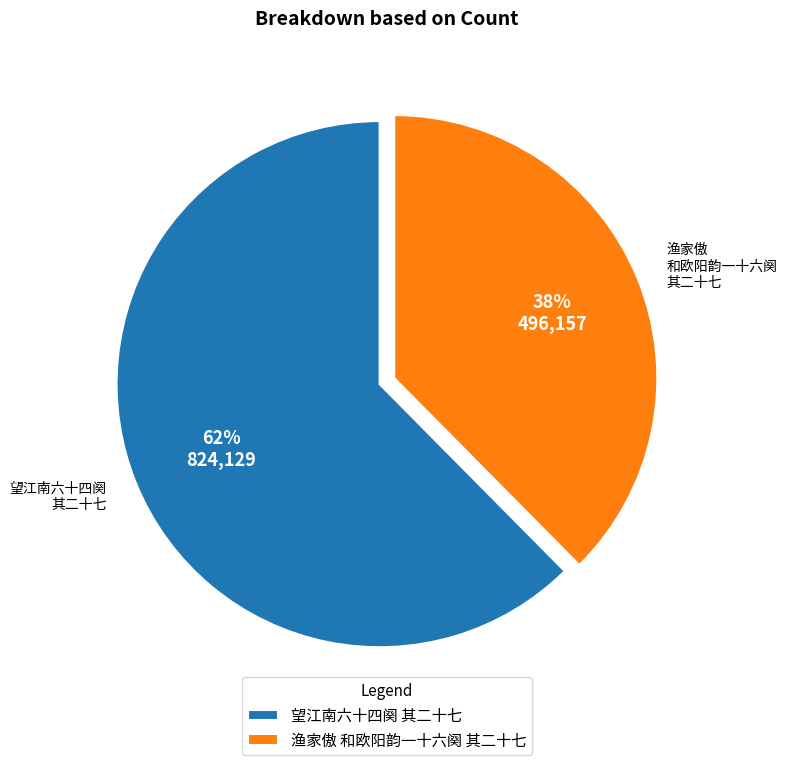

To the nearest percent, what is the combined percentage of 渔家傲 和欧阳韵一十六阕 其二十七 and 望江南六十四阕 其二十七?

100%